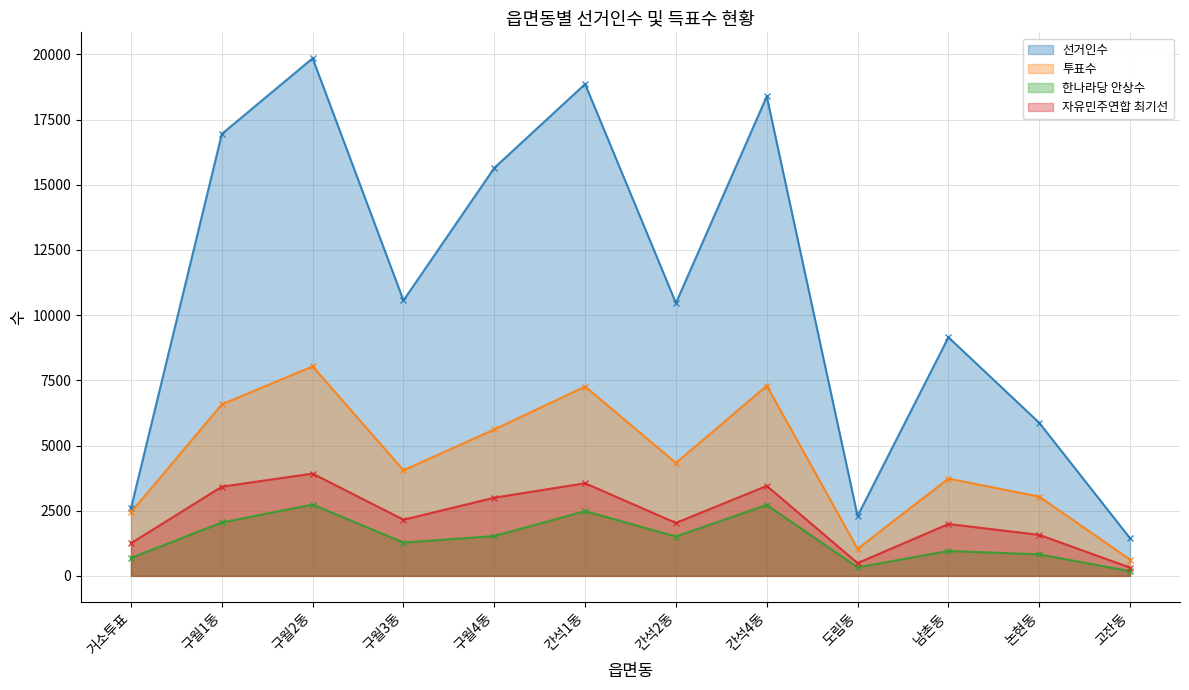

Which series has the largest range (max minus min)?

선거인수